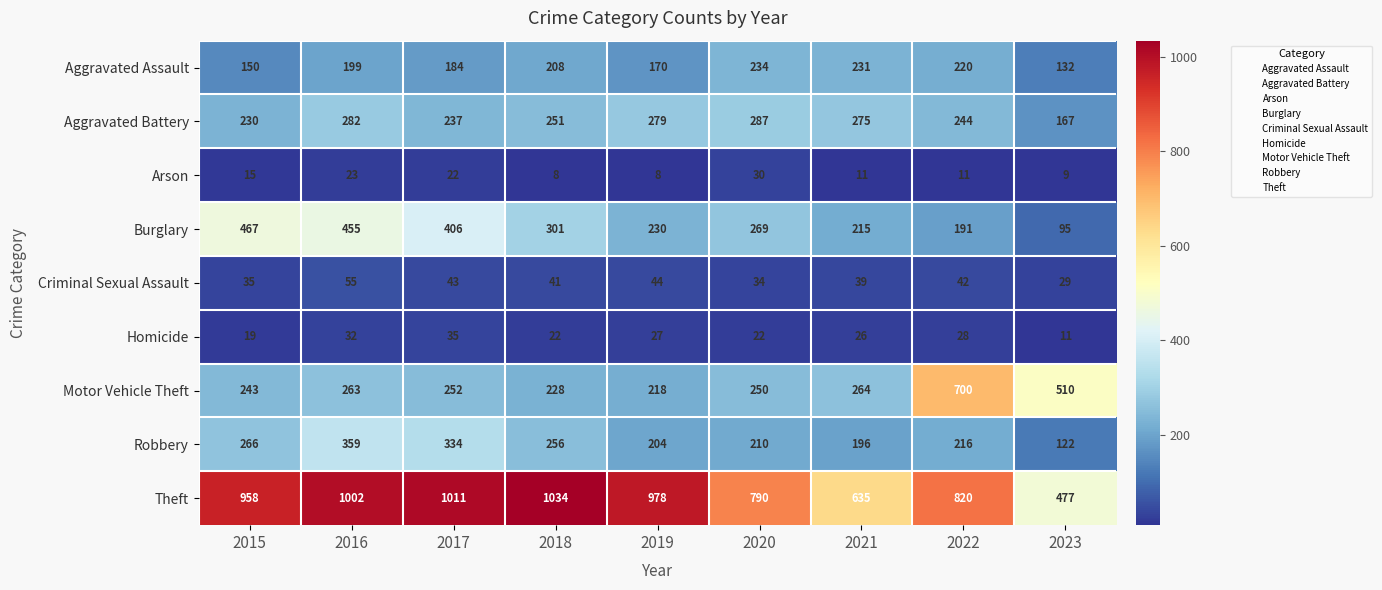

Which category has the lowest value in the Robbery series?

2023